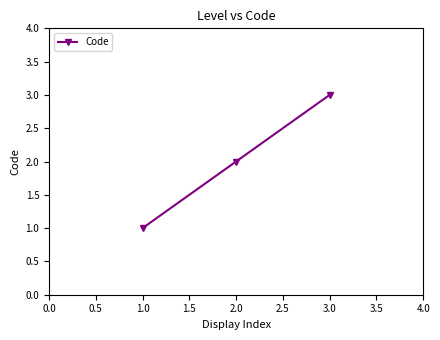

What is the value of the 2nd point from the left?

2